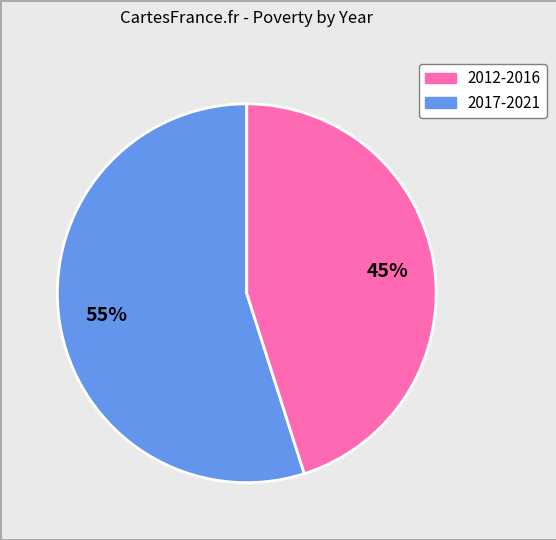

To the nearest percent, what is the difference between the largest and smallest slice percentages?

10%